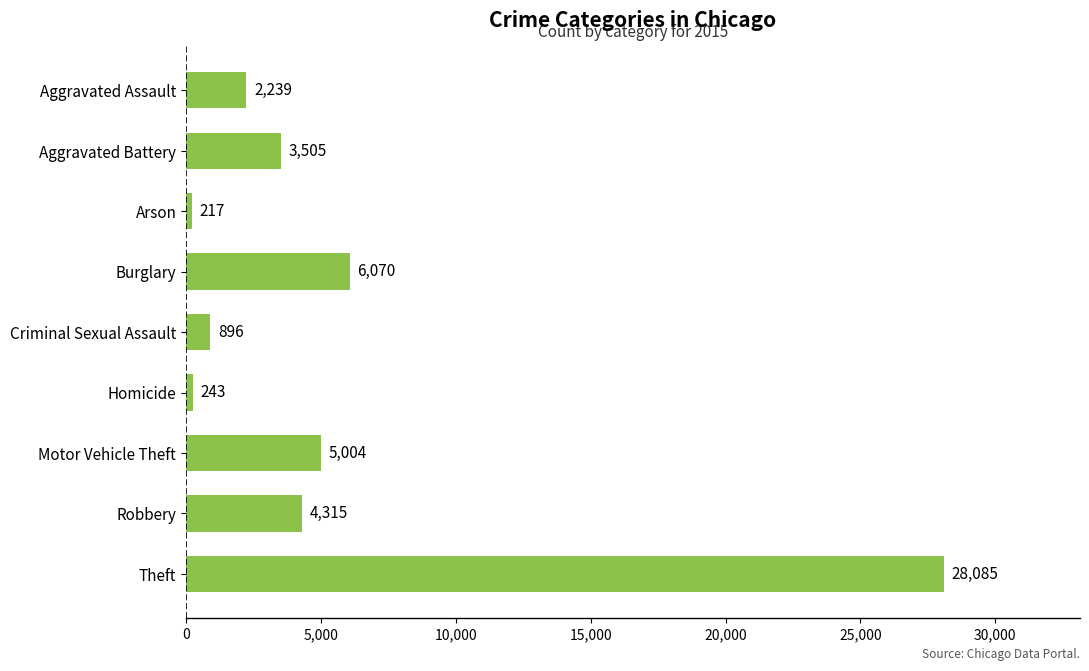

How many categories are shown in the chart?

9